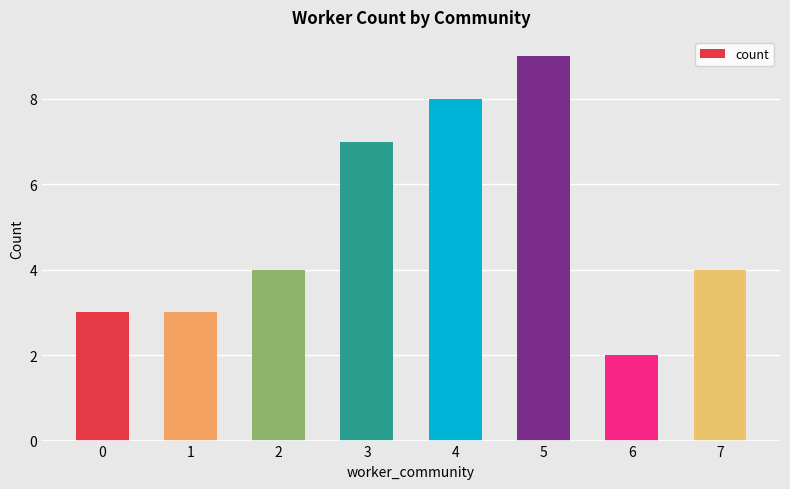

Which category has the highest value across all series?

5